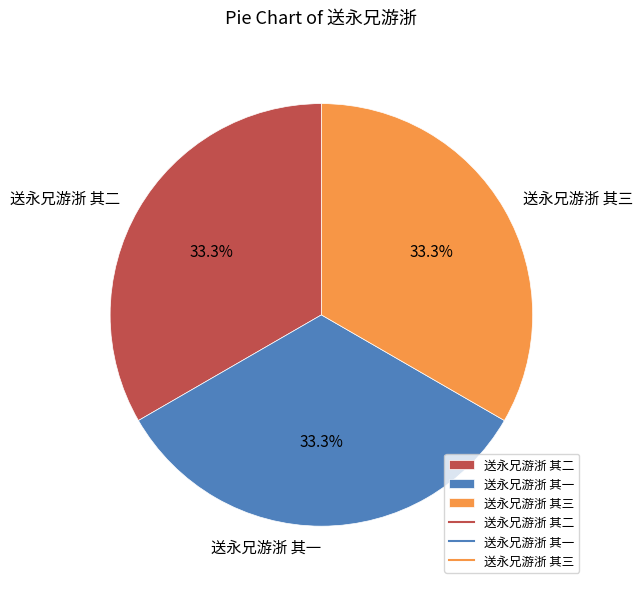

Is there any slice that represents more than half of the pie?

No